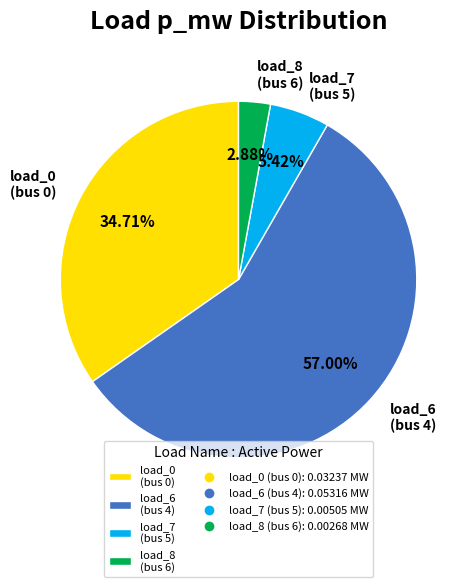

How many slices are in this pie chart?

4